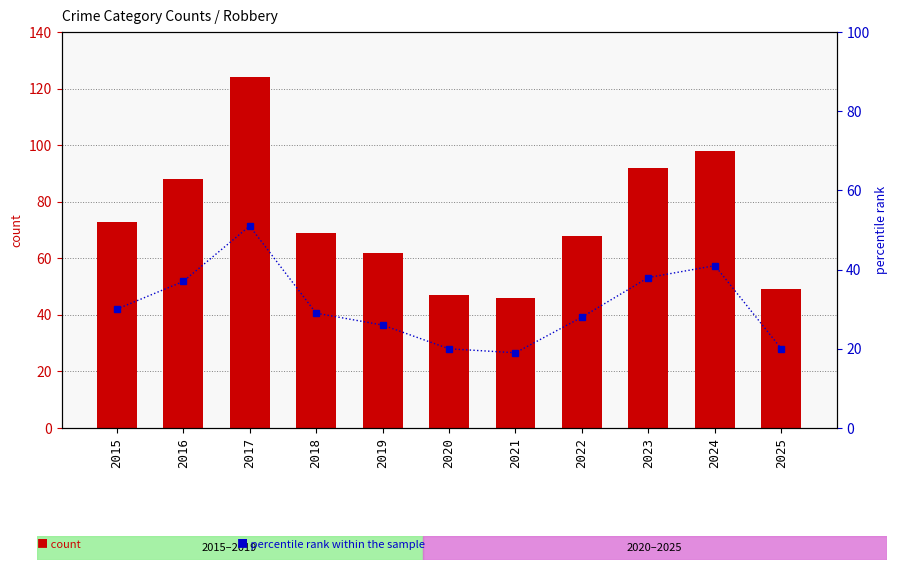

Between 2017 and 2021, which is larger?

2017